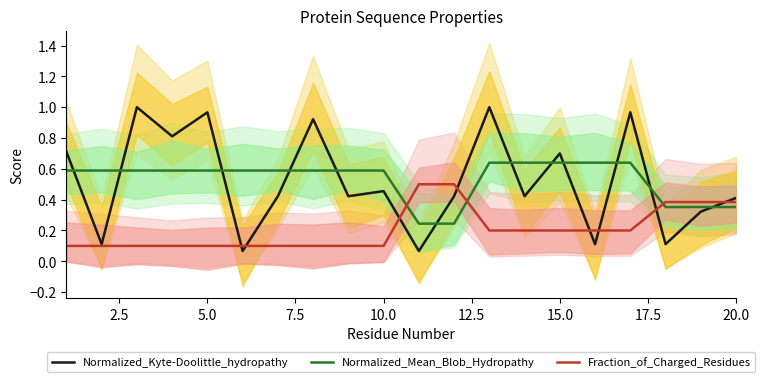

What are all the series names shown in the legend?

Normalized_Kyte-Doolittle_hydropathy, Normalized_Mean_Blob_Hydropathy, Fraction_of_Charged_Residues